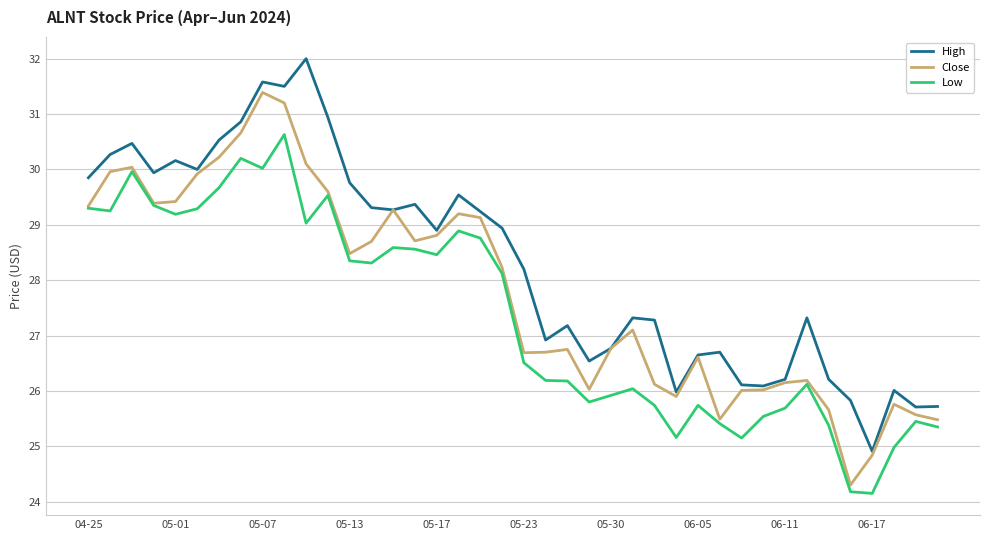

Rank the series by their average value, from lowest to highest.

Low, Close, High